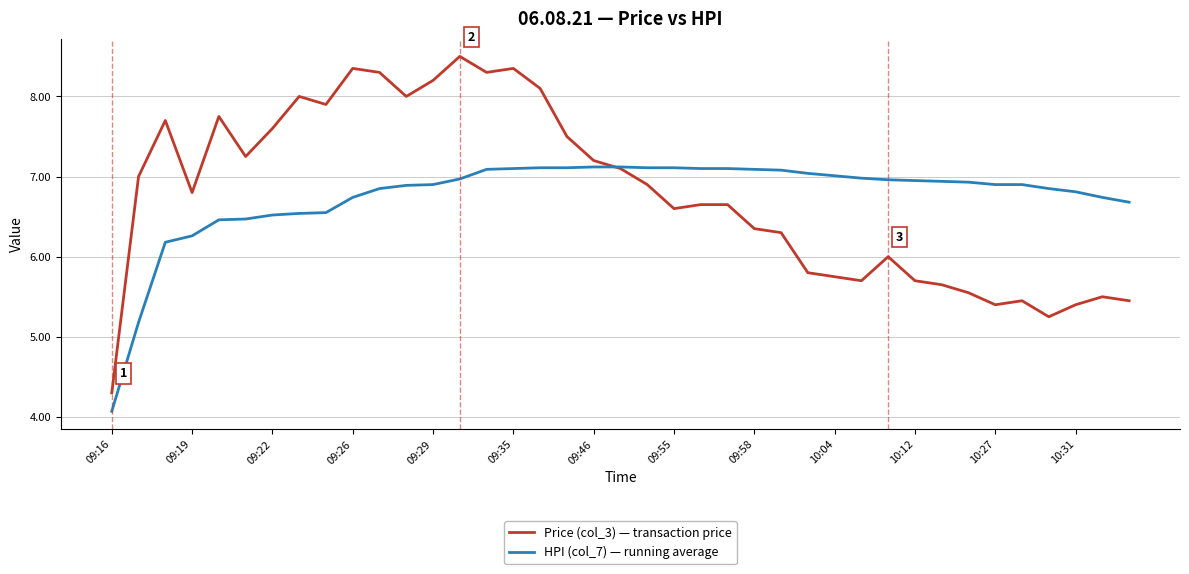

Which series has the largest range (max minus min)?

Price (col_3) — transaction price